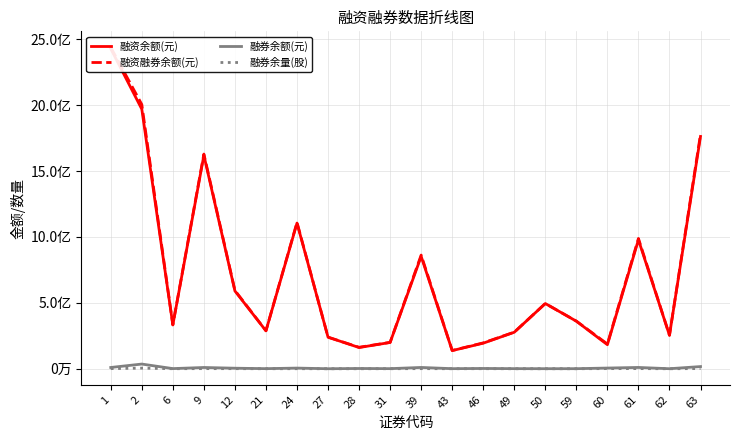

Which series has the largest range (max minus min)?

融资融券余额(元)